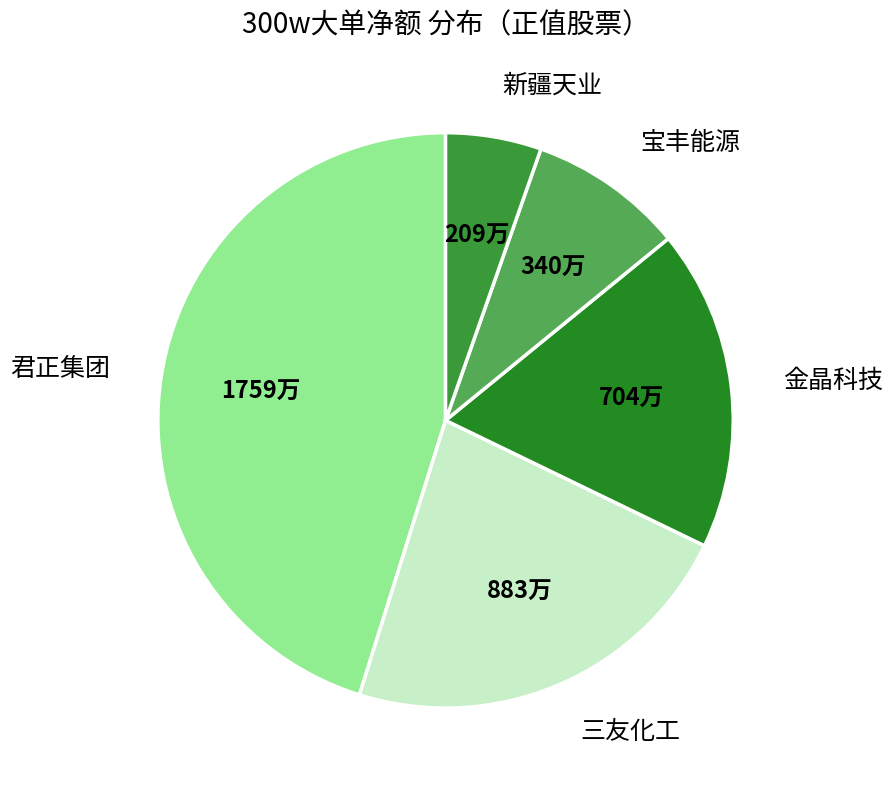

Is 君正集团 the majority of the pie?

No